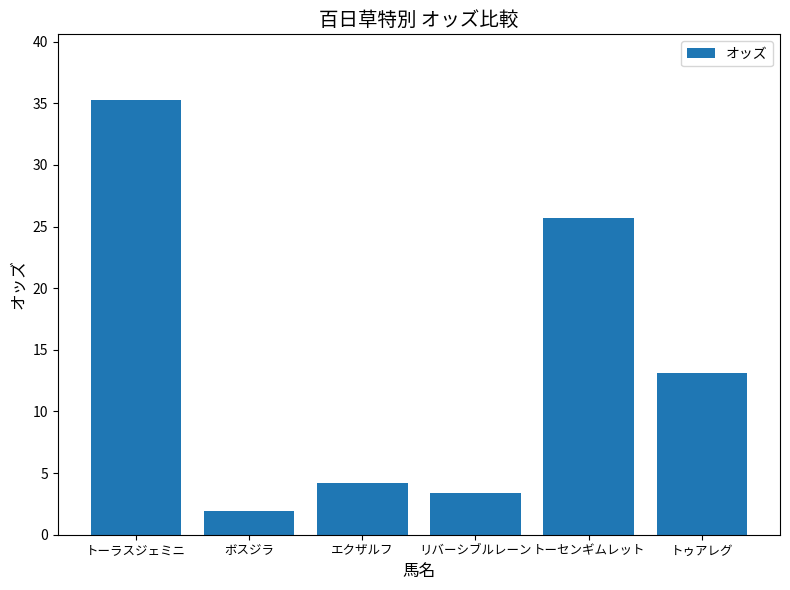

Which category has the lowest value across all series?

ボスジラ